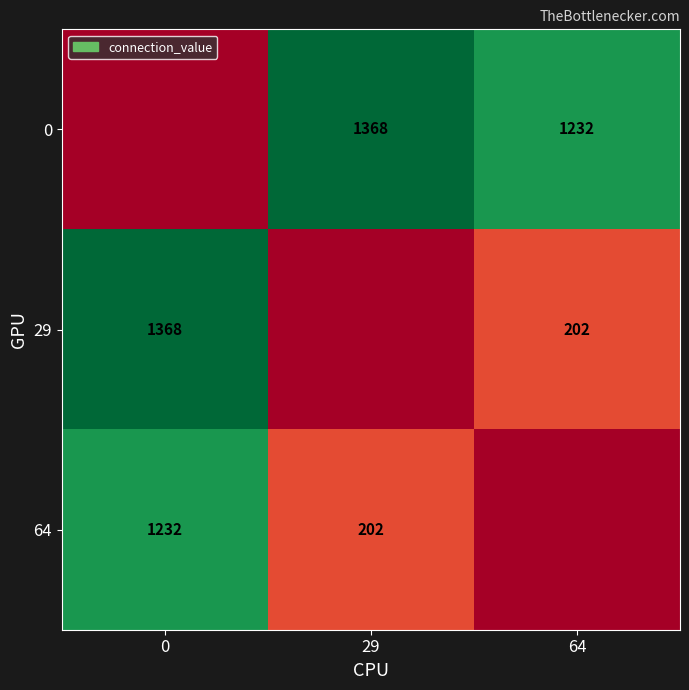

What is the difference between the 29 values at 64 and 0?

1166